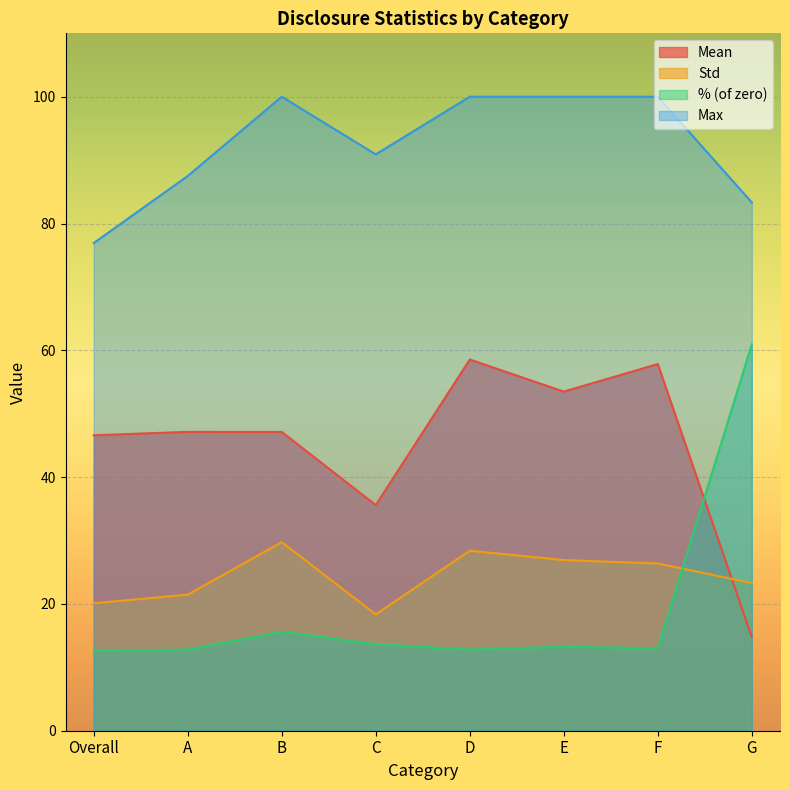

What is the difference between the highest and lowest values at B?

84.4